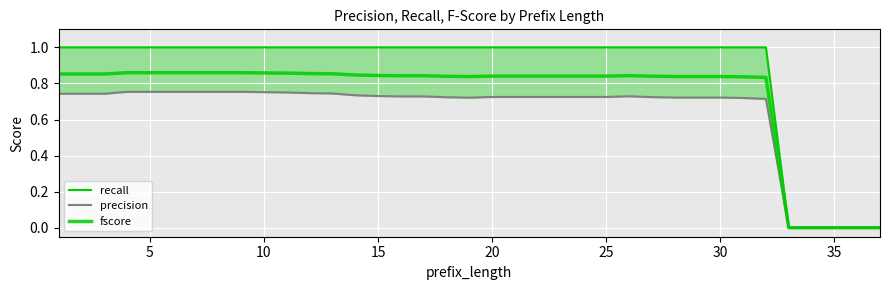

How many lines are shown in the chart?

3